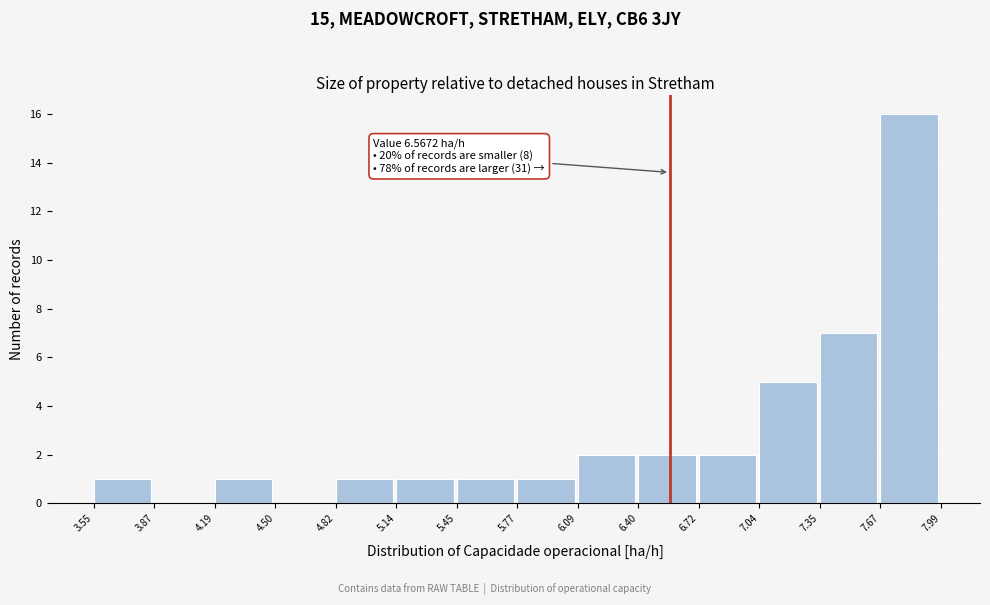

Over which range of the x-axis is the bar tallest?

7.67 to 7.99